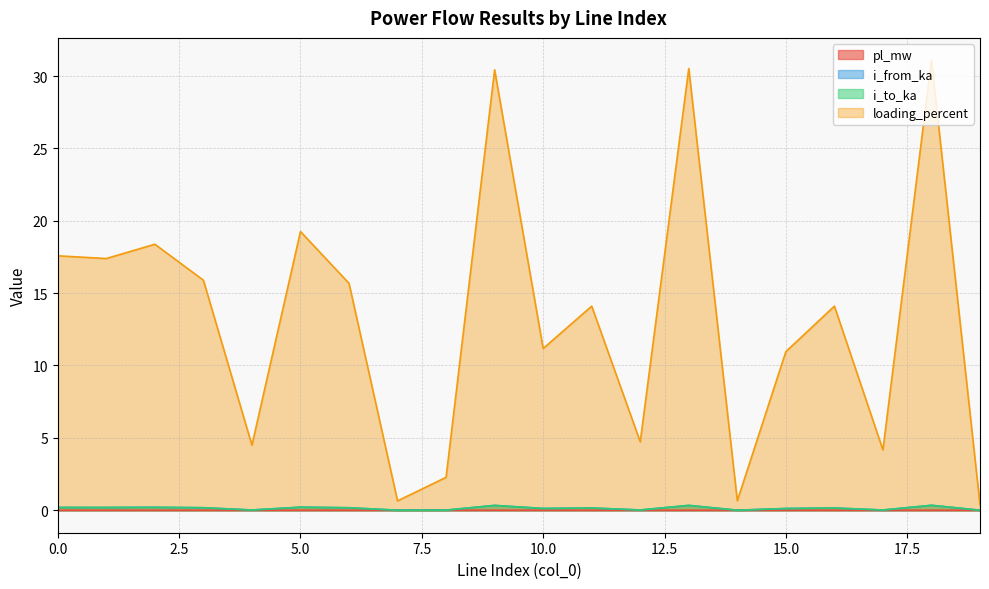

What is the difference between the highest and lowest values at 11?

14.1